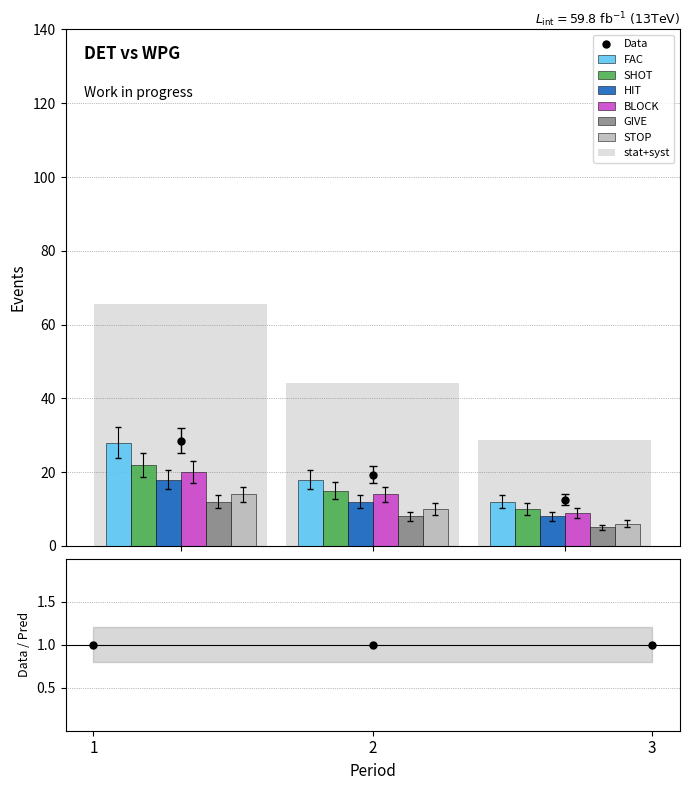

Where does the SHOT series first go above 12?

1